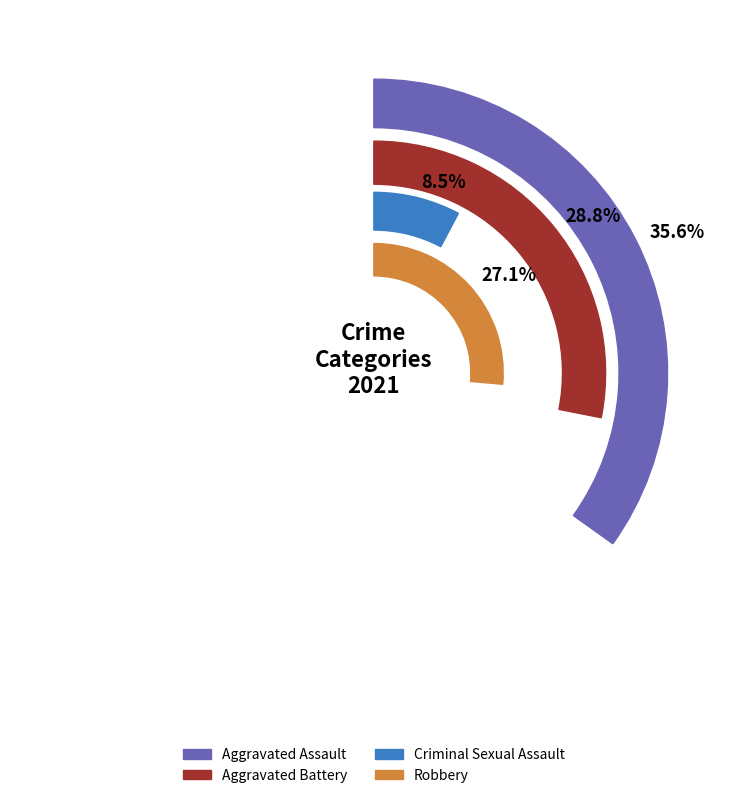

Is Aggravated Battery the majority of the pie?

No